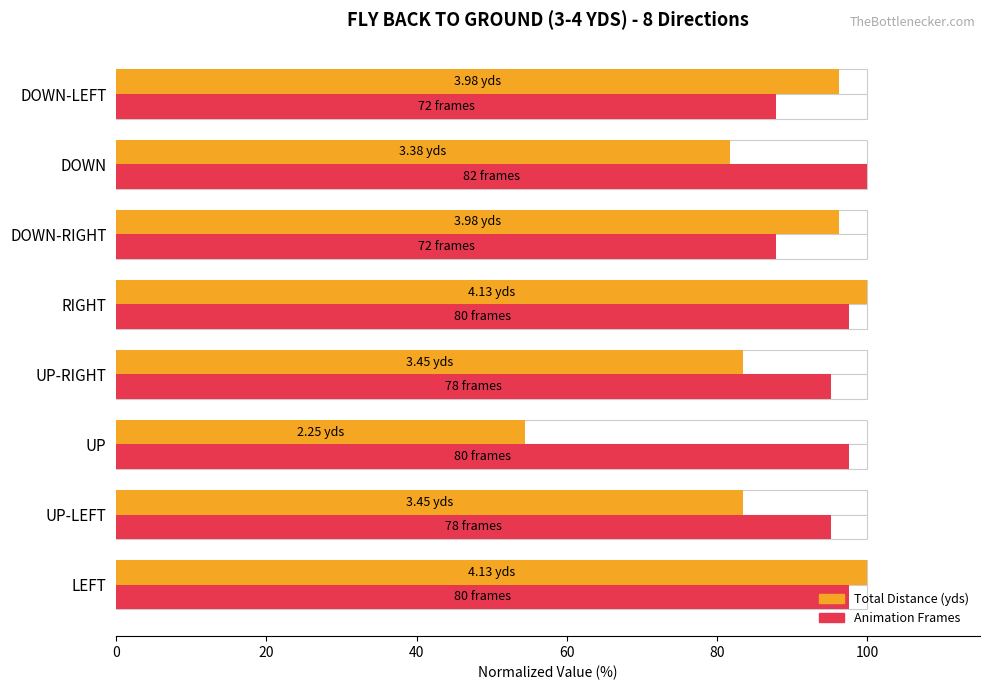

Which series has the largest total across all categories?

FRAMES (normalized %)